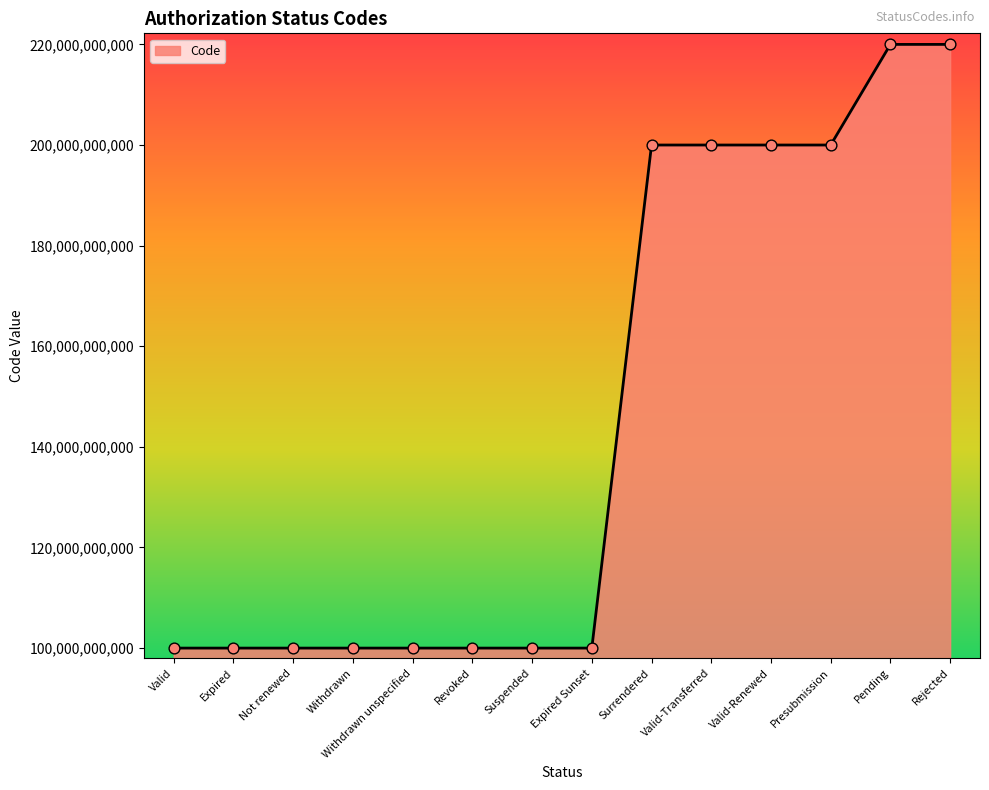

What is the change in value from Not renewed to Valid-Renewed?

+99999945596